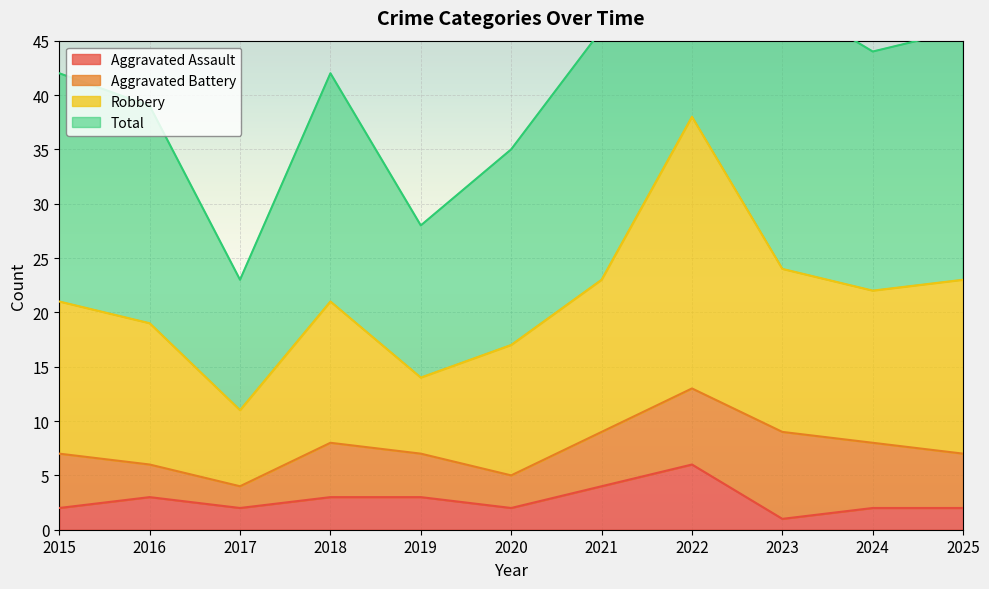

The Aggravated Assault series shows 1 at 2023. True or false?

True